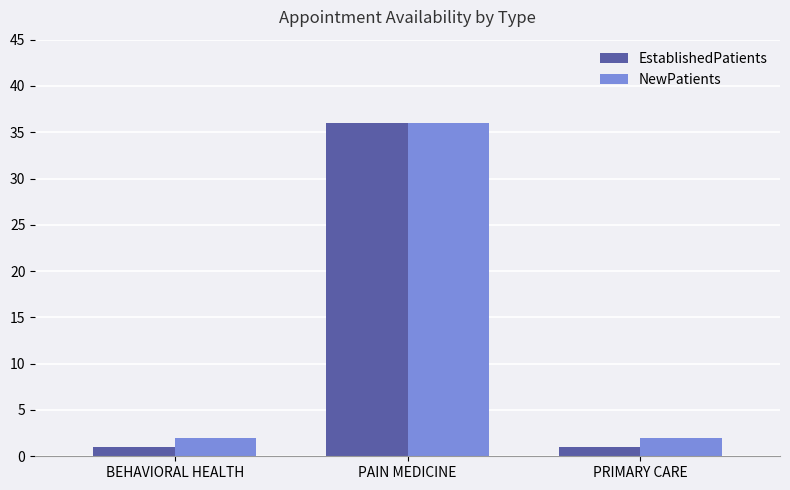

At which category is the sum across all series the highest?

PAIN MEDICINE